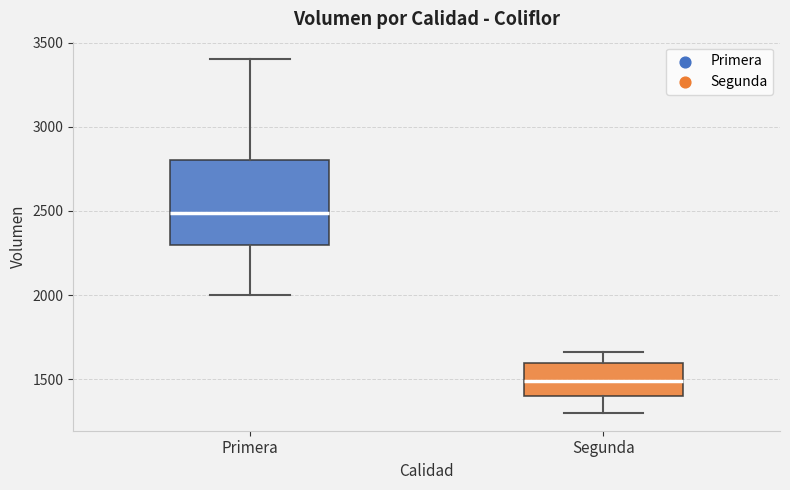

Comparing the boxes themselves (not the whiskers), which one is the tallest?

Primera